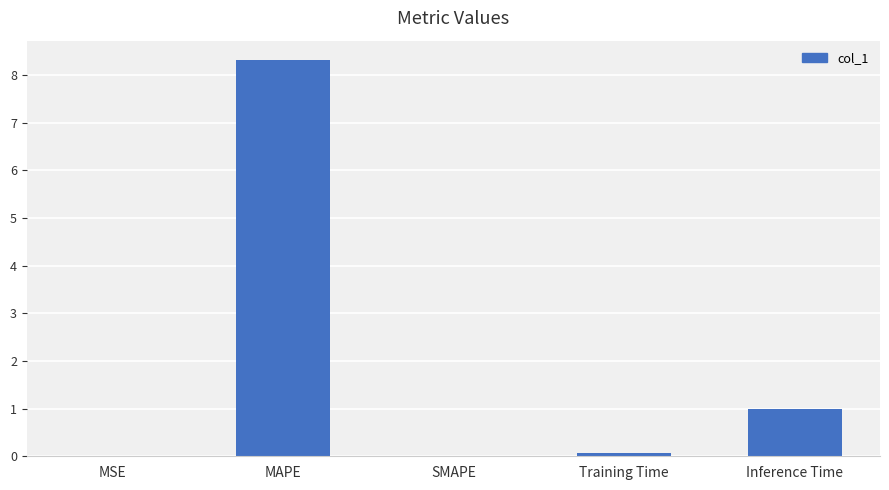

Which category has the highest value across all series?

MAPE